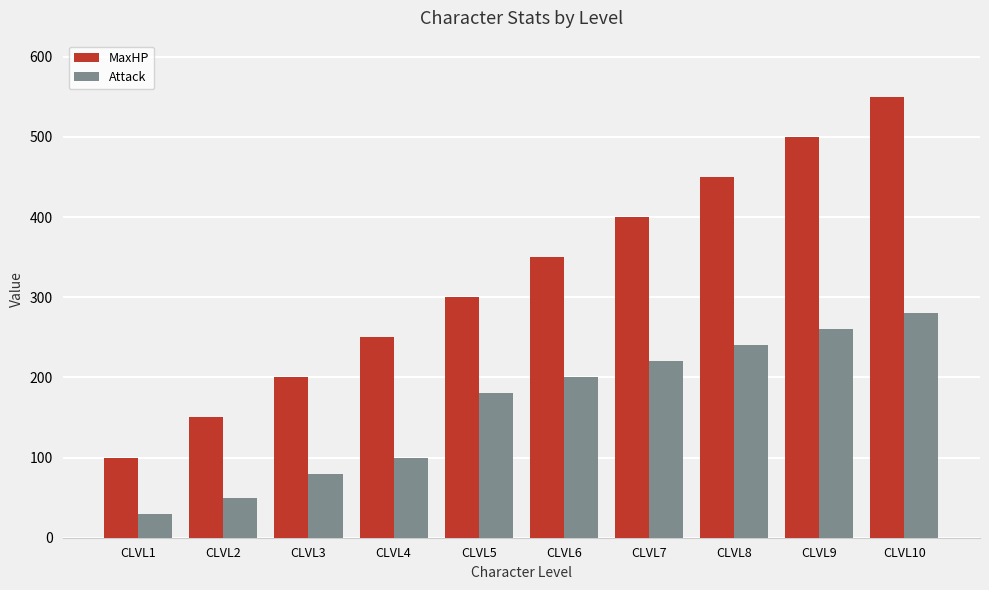

Is the value of Attack at CLVL5 greater than the value of MaxHP at CLVL3?

No